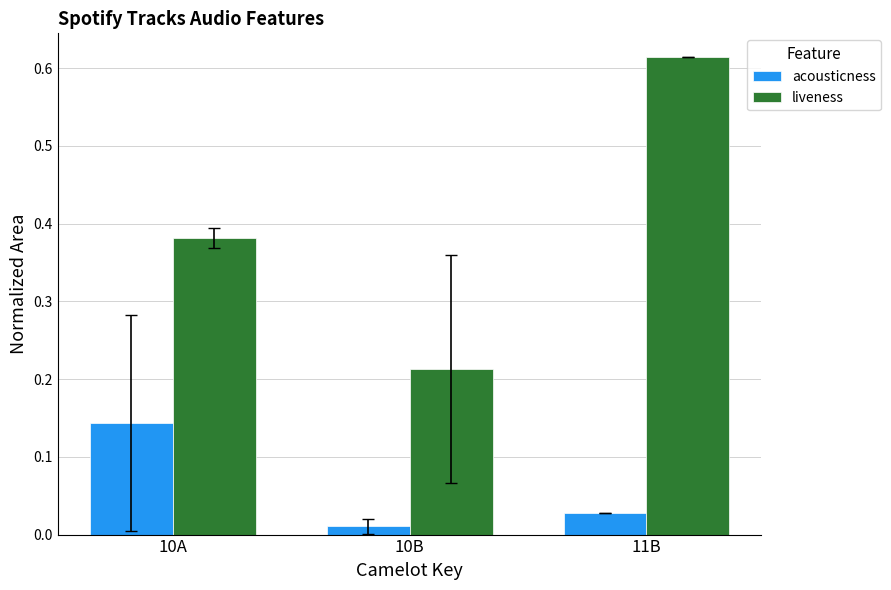

At which category is the sum across all series the highest?

11B